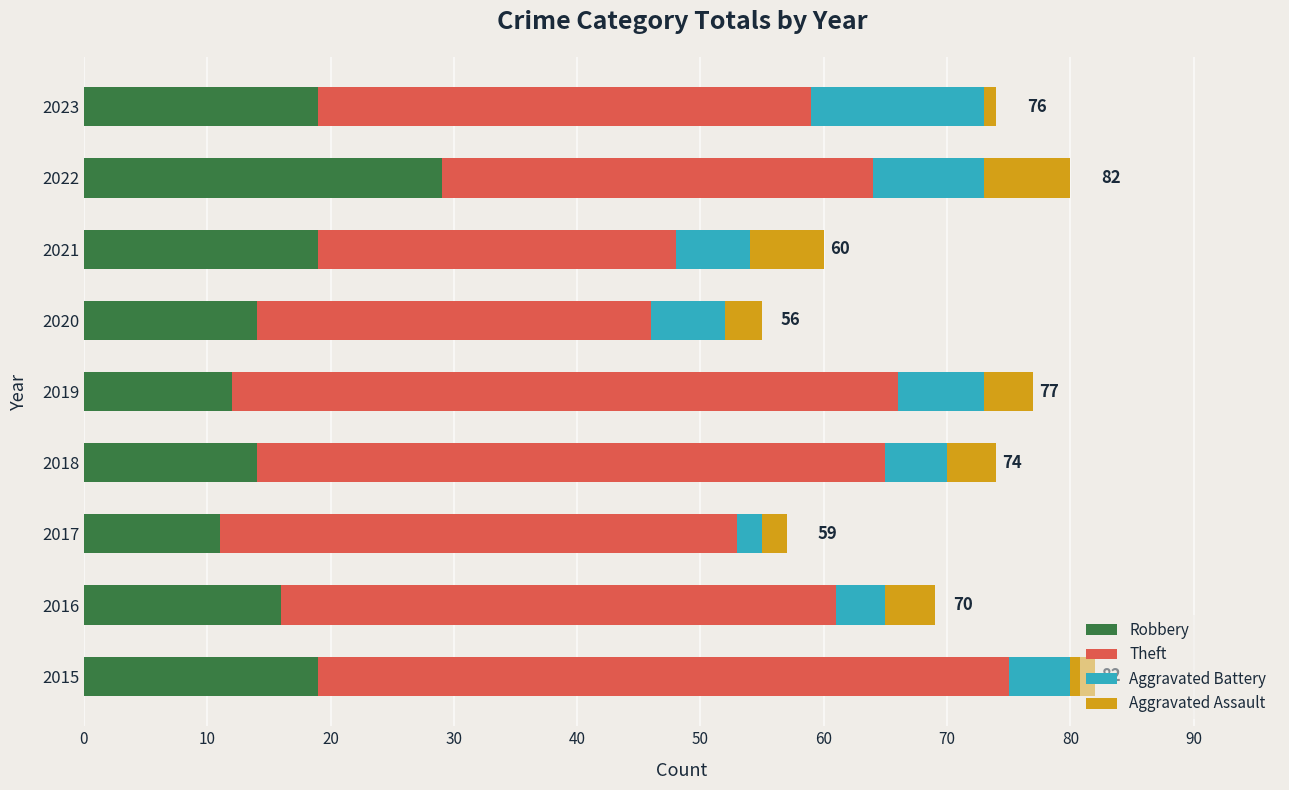

The Robbery series shows 23 at 2018. True or false?

False